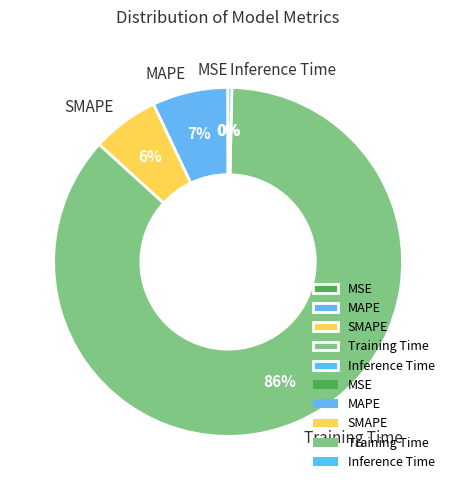

Is Inference Time the majority of the pie?

No